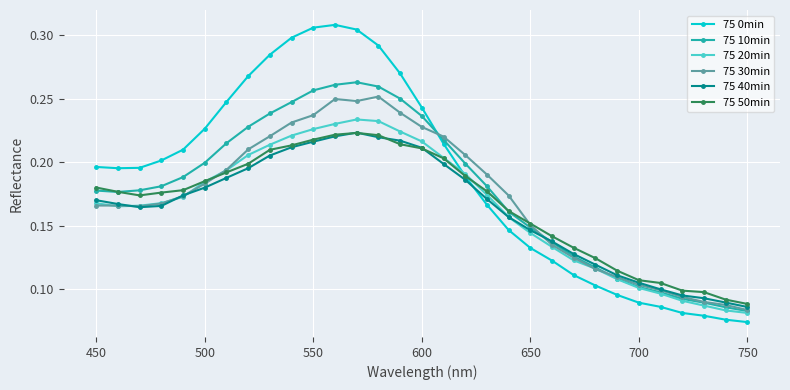

At how many categories does at least one series exceed 0?

31